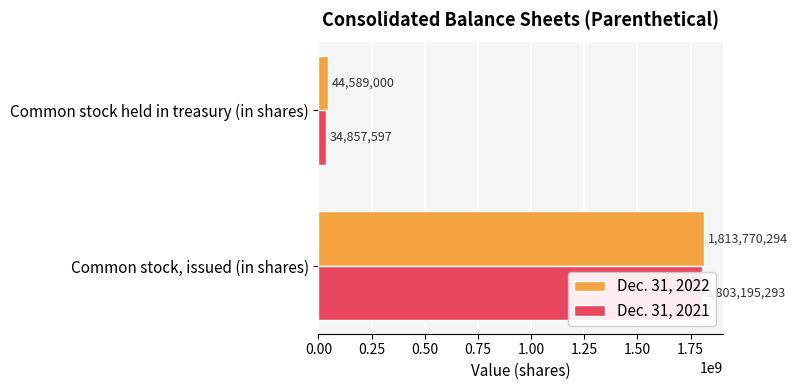

What is the sum of all Dec. 31, 2022 values?

1858359294